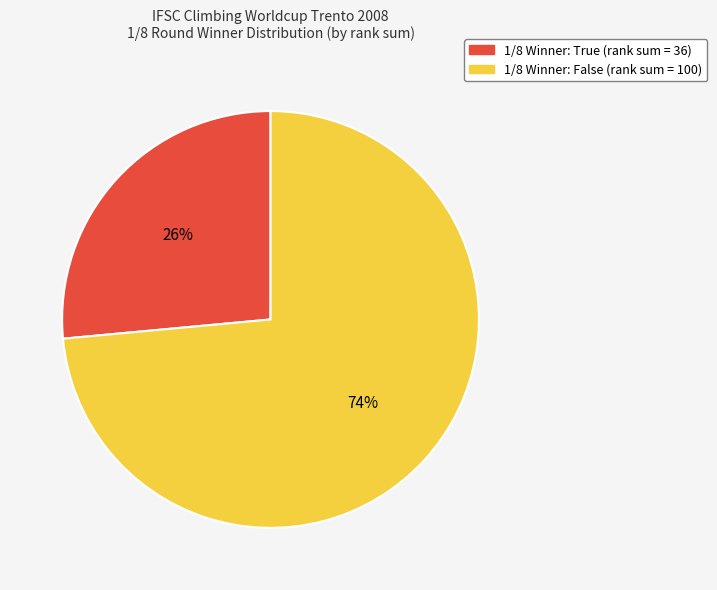

To the nearest percent, what is the average slice percentage?

50%